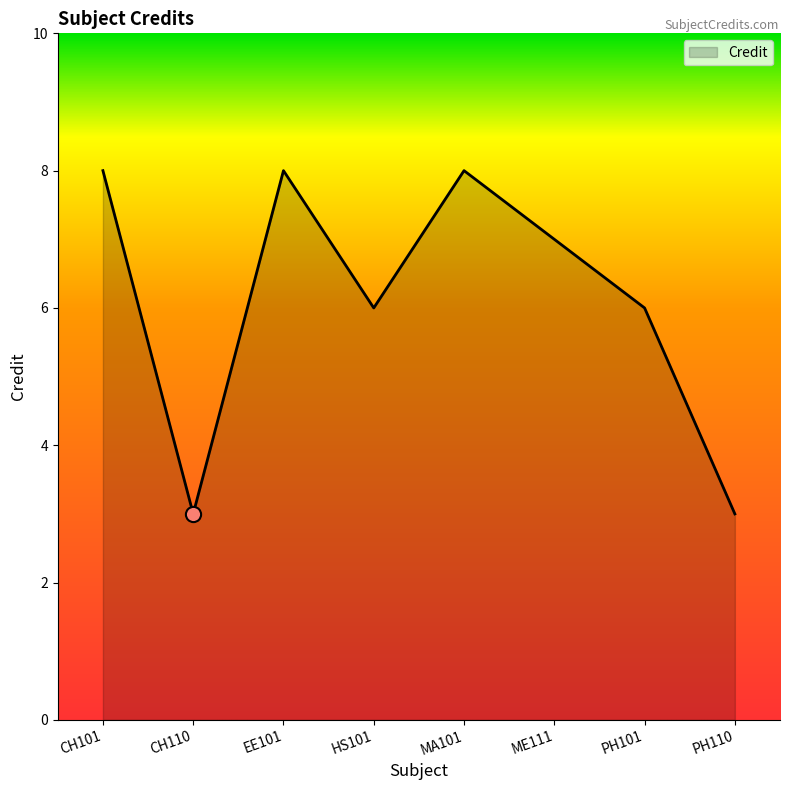

What is the ratio of the value at PH110 to the value at EE101?

0.4